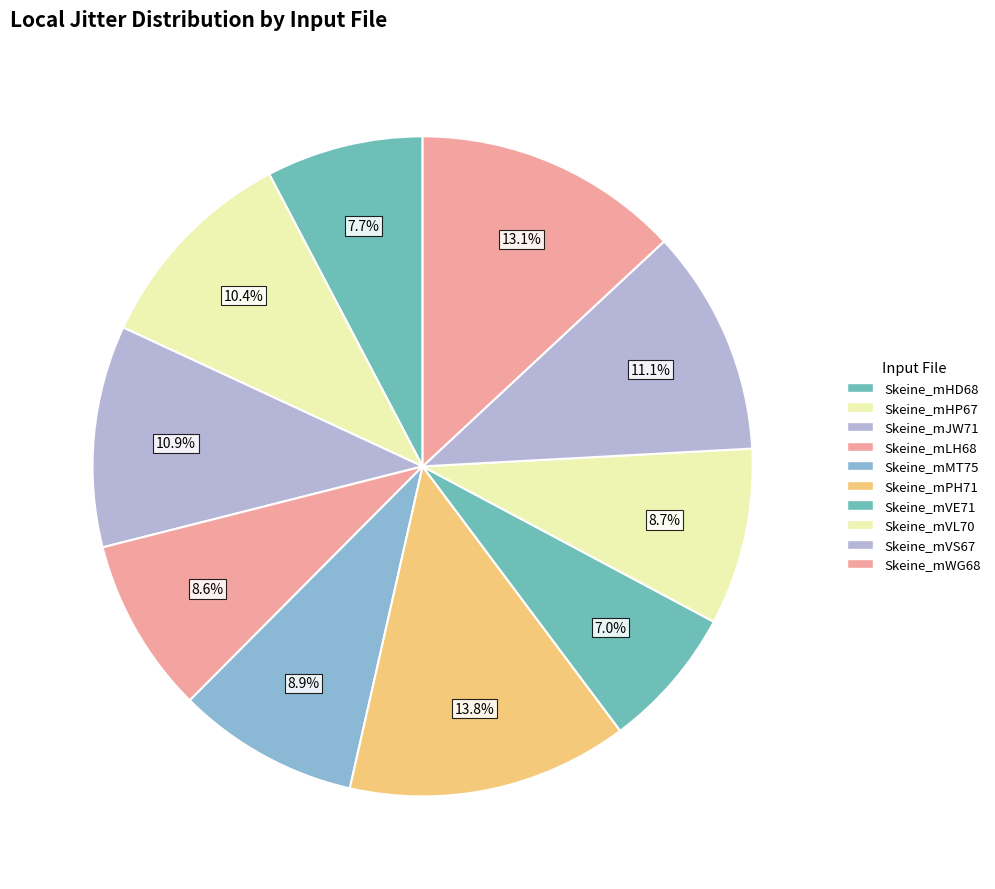

Count the number of slices in the pie.

10